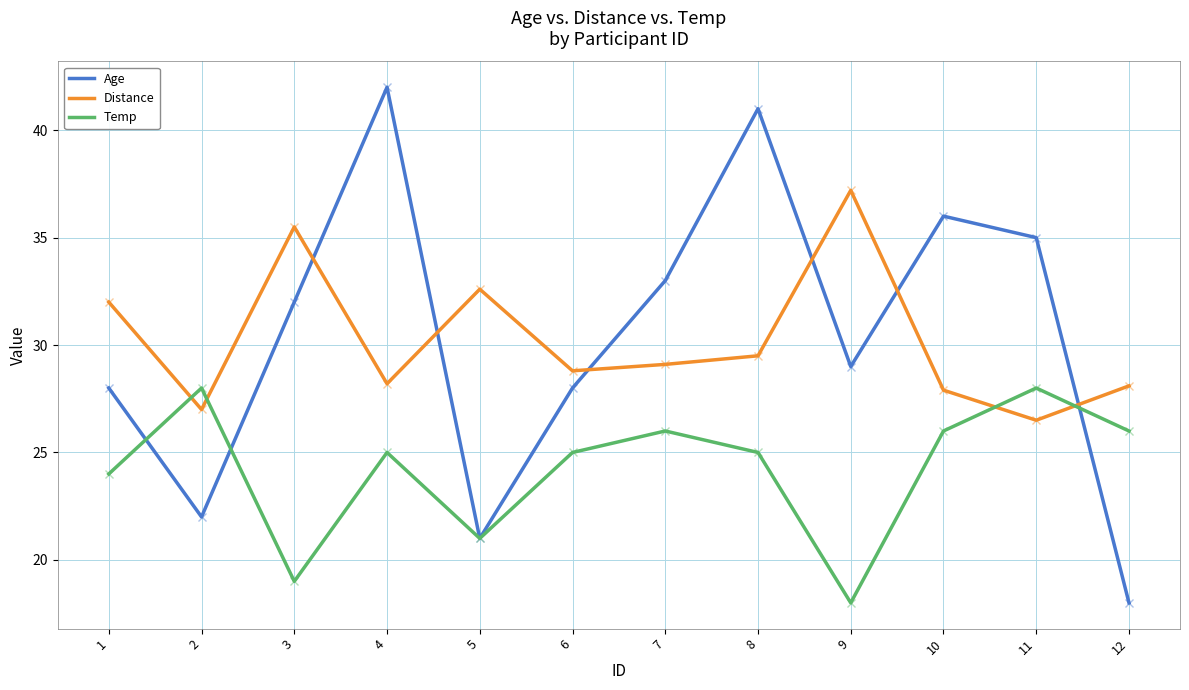

What is the total value across all series at 6?

81.8